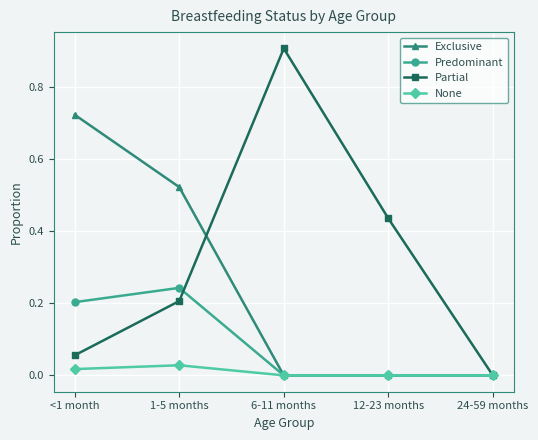

Which series changed the most between 12-23 months and 24-59 months?

Partial